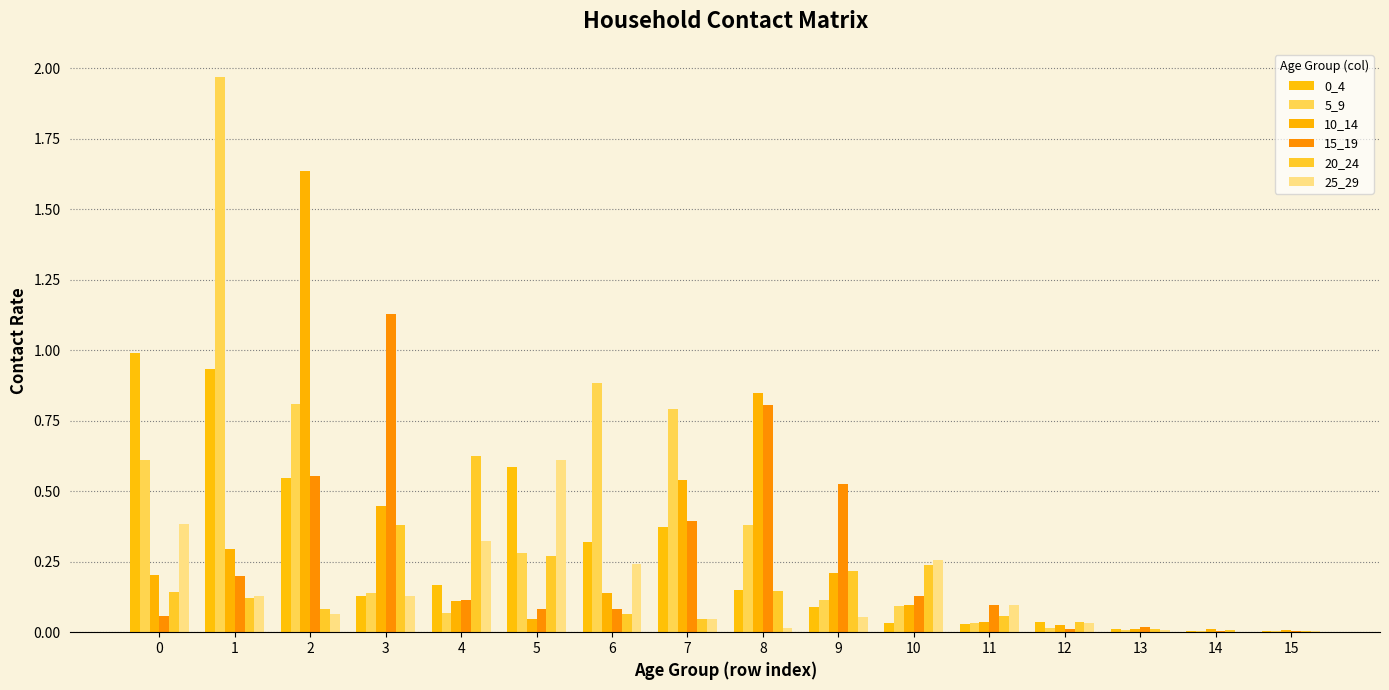

How many groups of bars are there?

16